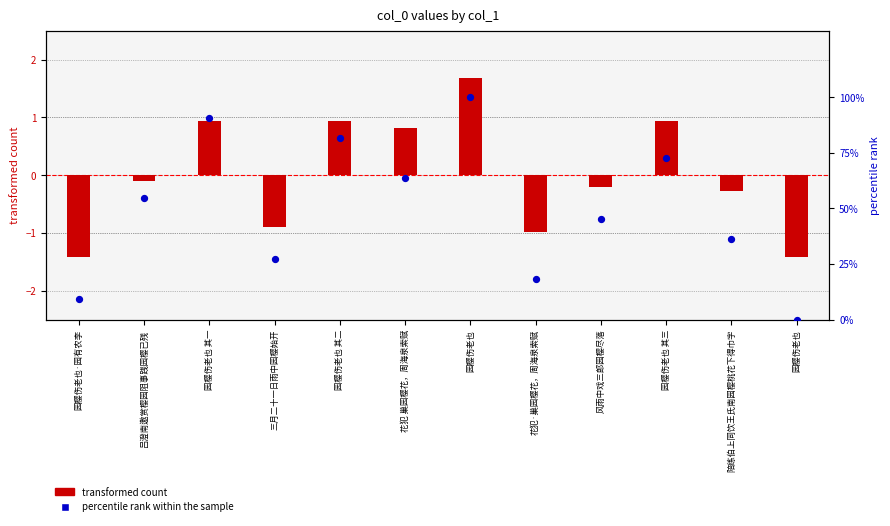

Which series has the widest spread of Y values?

percentile rank within the sample